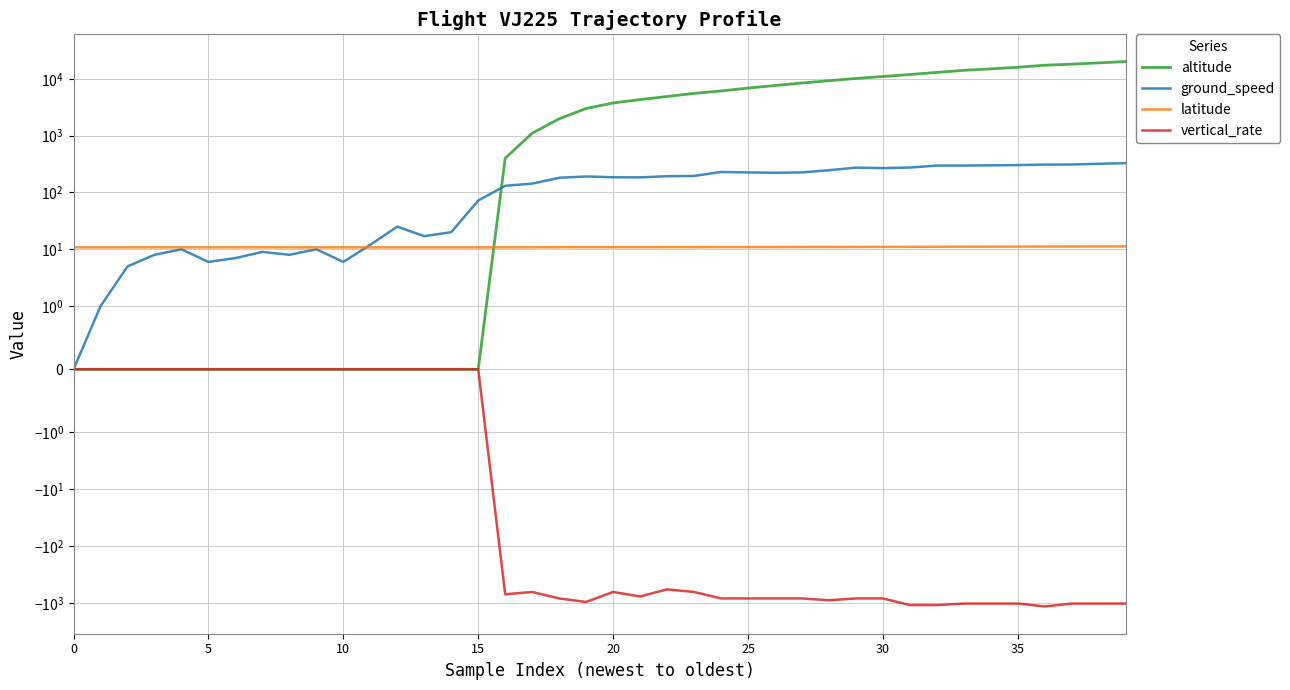

The value of ground_speed at 34 is 300.0. True or false?

True